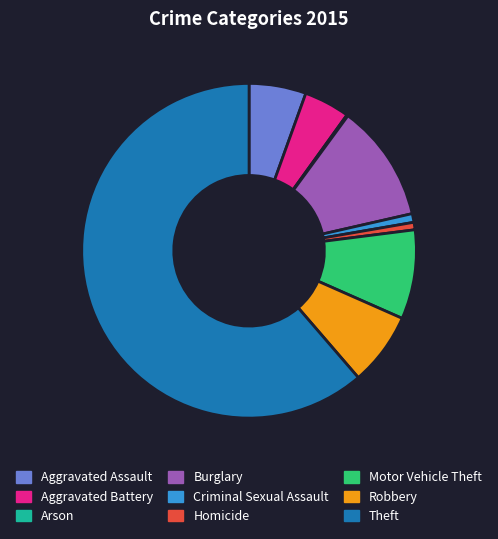

Which category has the biggest portion of the pie?

Theft